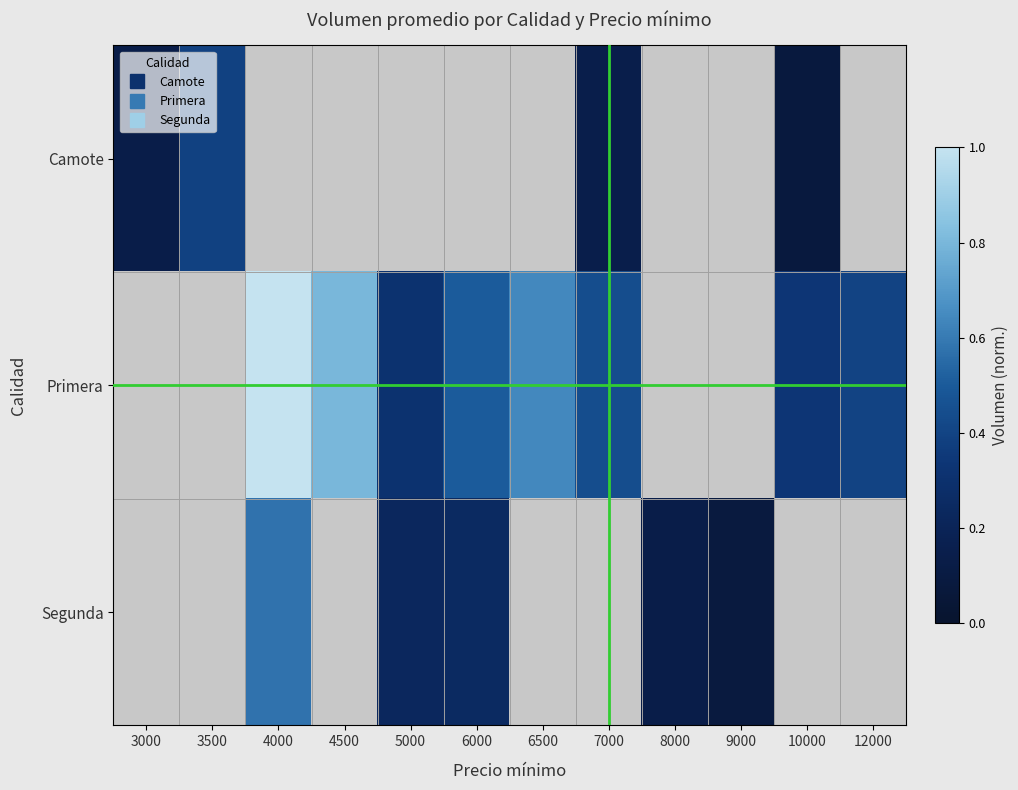

What is the sum of the Camote values at 10000 and 3500?

0.5